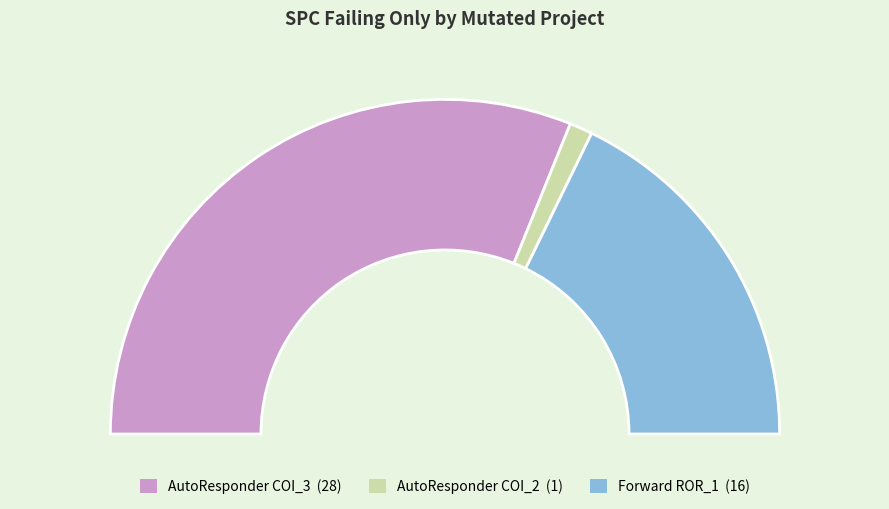

Combined, do Forward.EmailSystem.Client.ROR_1 and AutoResponder.EmailSystem.Client.COI_2 account for over 50%?

No